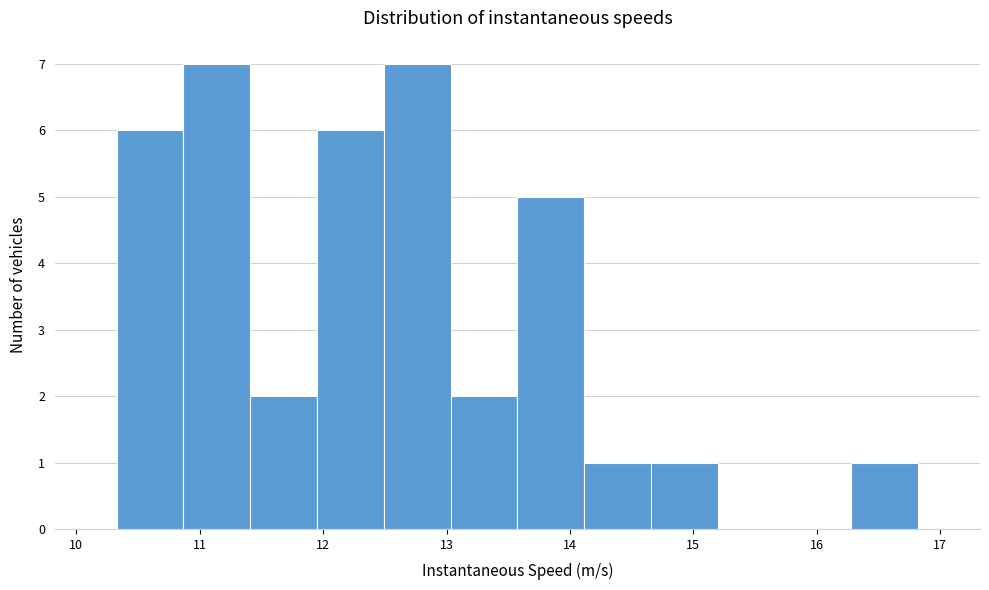

What is the height of the bar covering 12.5 to 13.0 on the x-axis? Neither the bar edges nor the heights are printed on the chart, so give them approximately, as read against the axes.

7